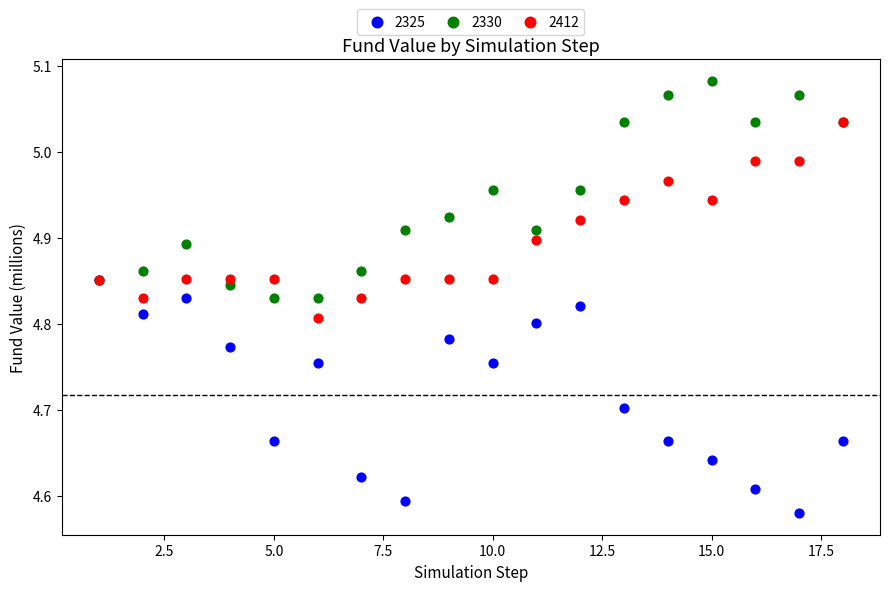

What are all the series names shown in the legend?

2325, 2330, 2412